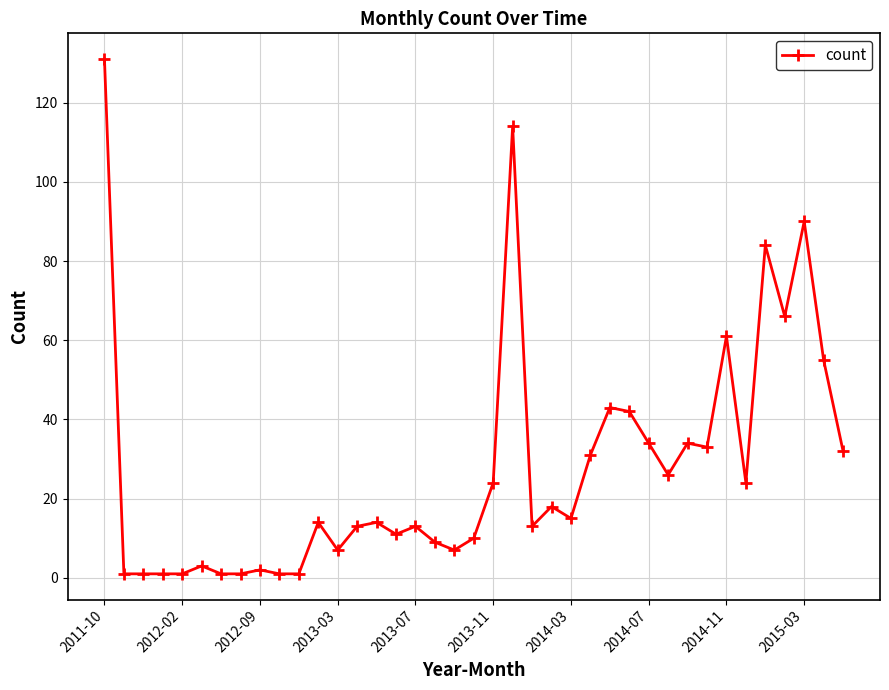

True or false: there are more than 0 points higher than both neighbors.

True